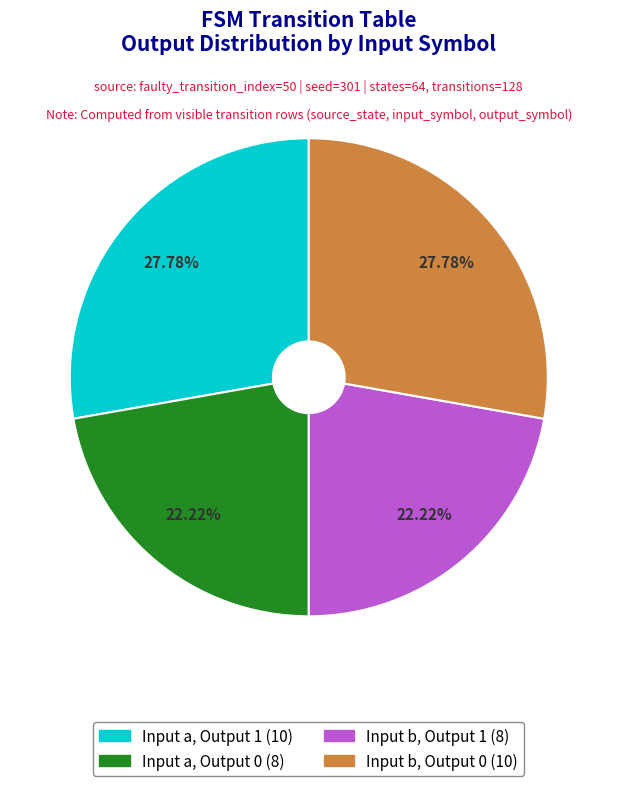

Is there a majority slice in this chart?

No